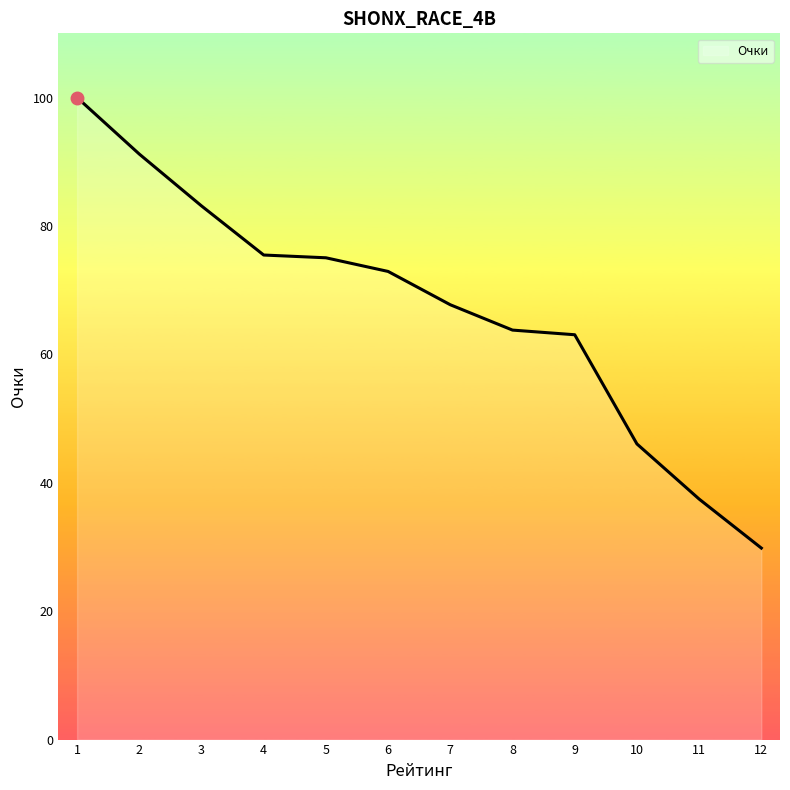

What is the change in value from 1 to 4?

-24.5